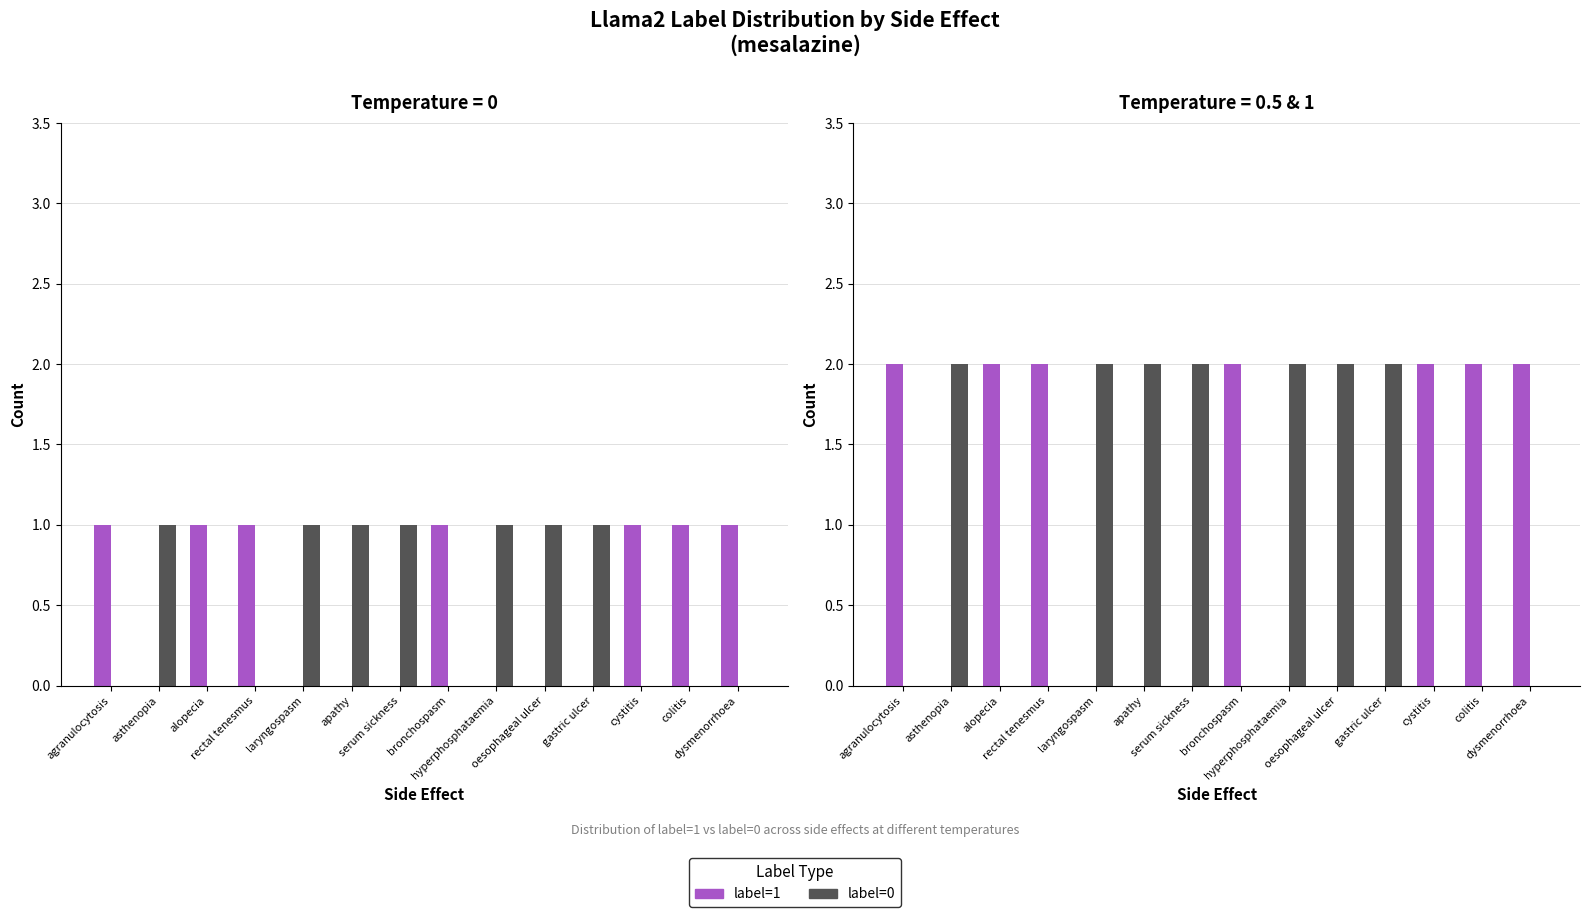

Rank the series by their maximum value, from highest to lowest.

label=1, label=0